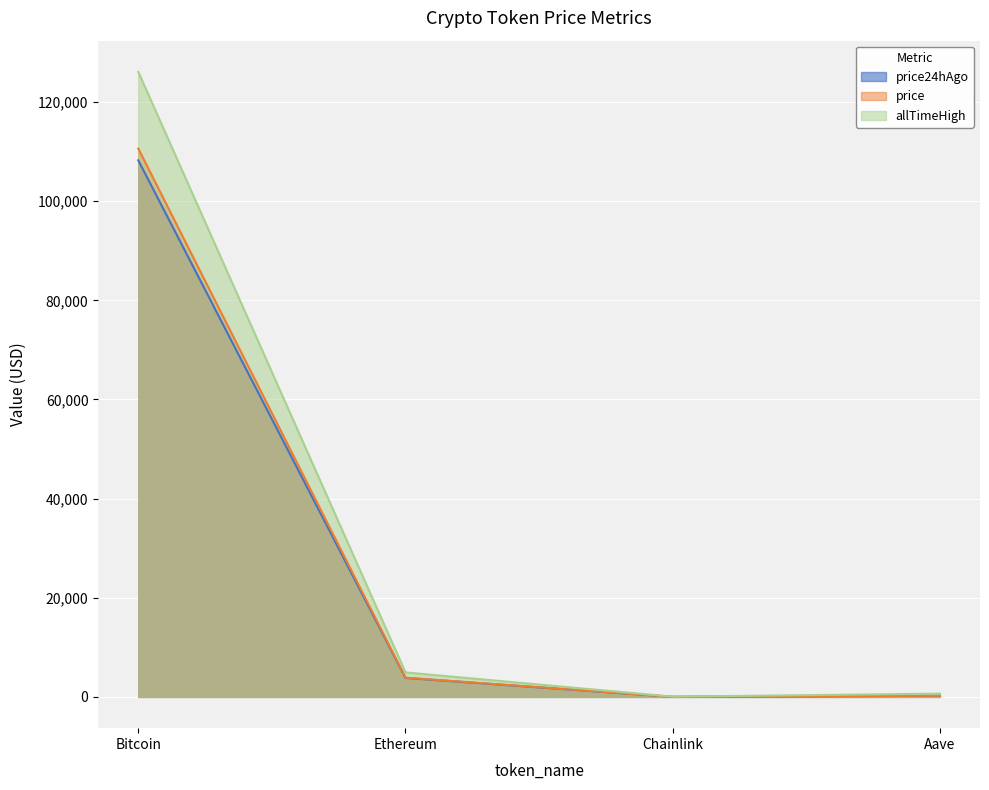

What is the difference between the second highest and minimum values in the Aave series?

7.0